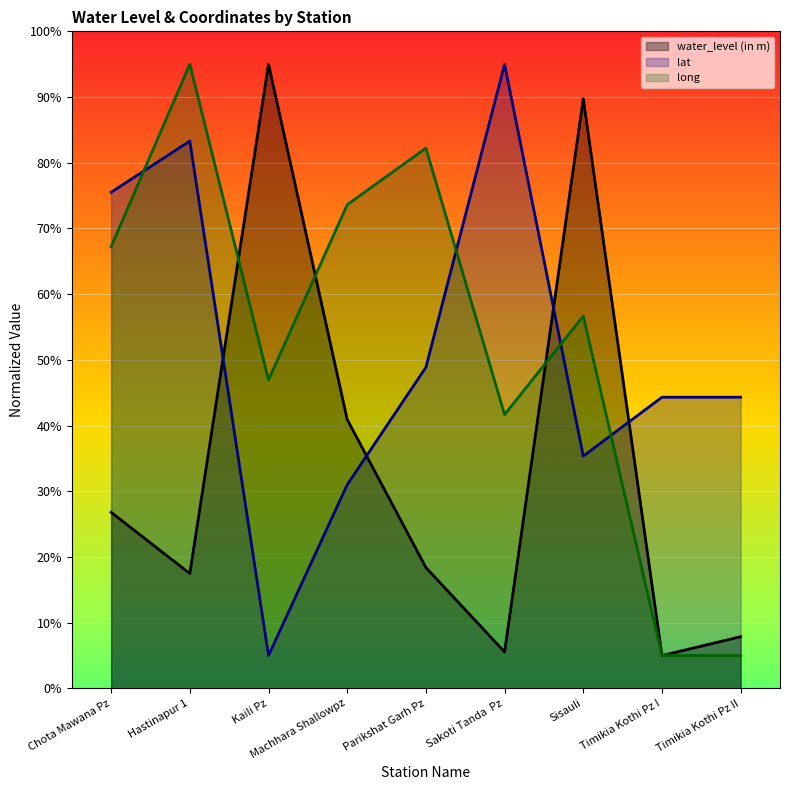

What is the smallest value displayed?

5.0